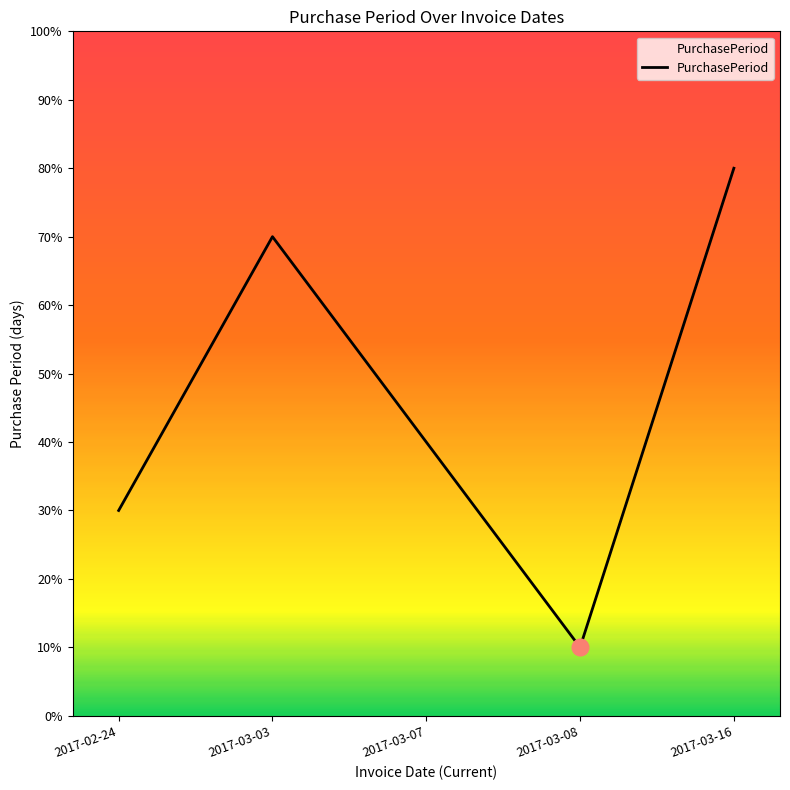

Does the chart have visible grid lines?

No